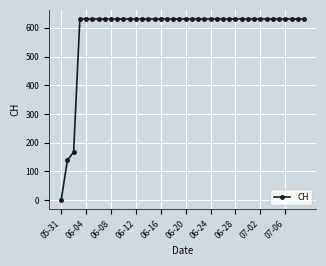

What is the difference between the maximum and minimum values?

631